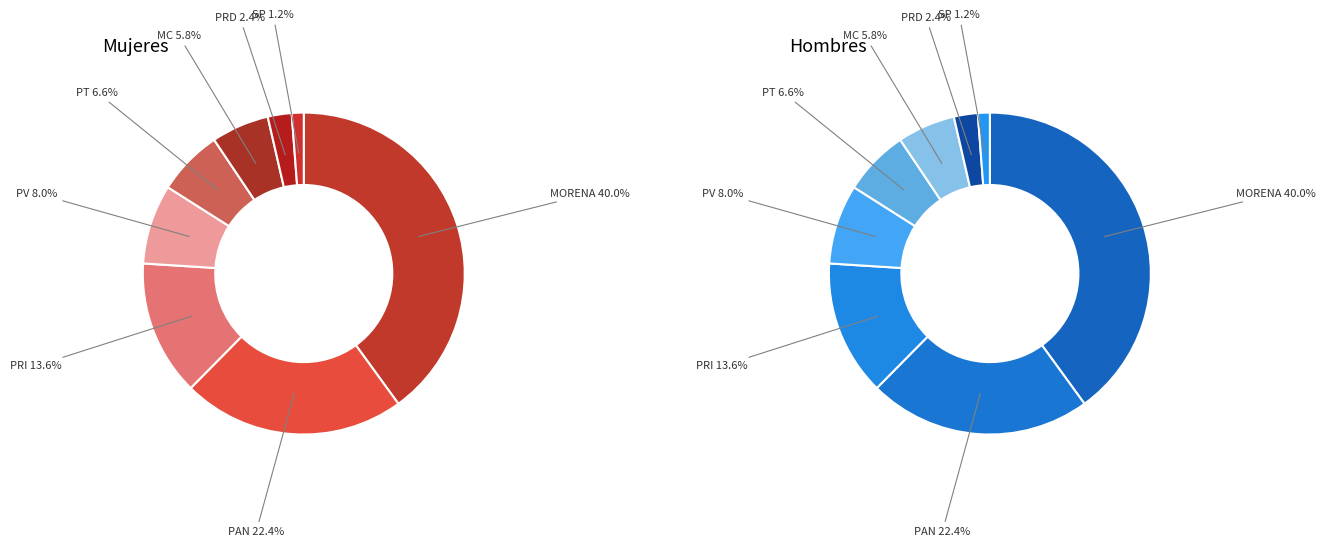

Rank the categories by value from lowest to highest.

SP, PRD, MC, PT, PV, PRI, PAN, MORENA